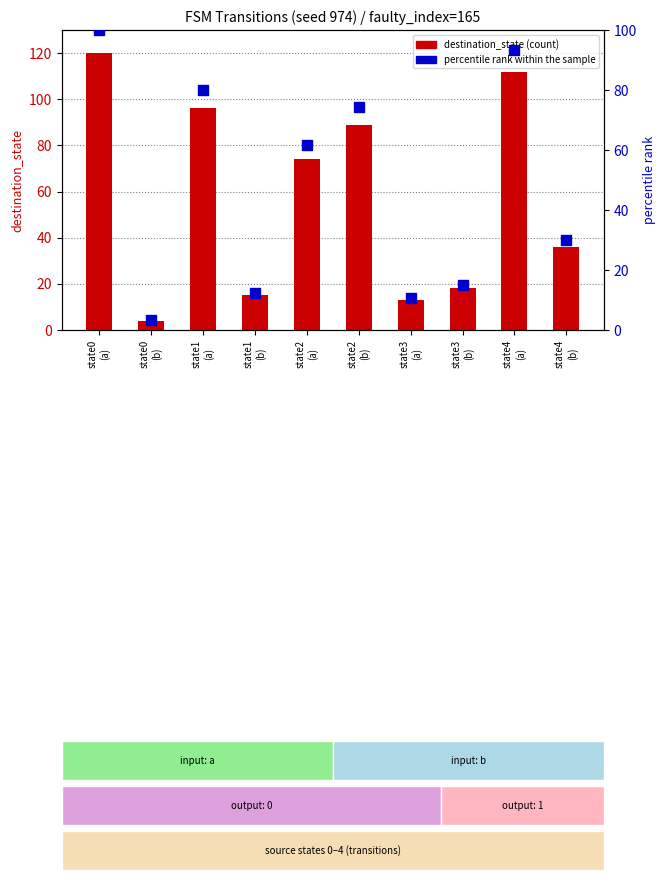

Between state3
(b) and state1
(b), which is larger?

state3
(b)